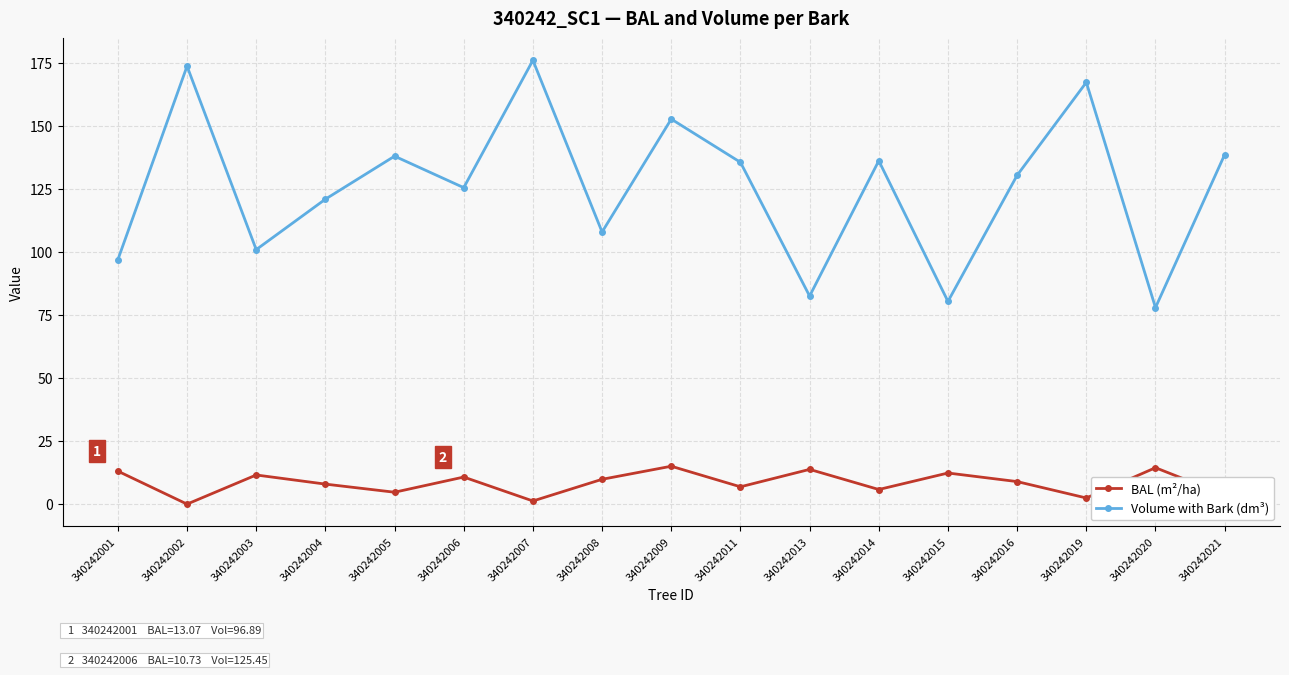

At 340242008, list the series in order from smallest to largest.

BAL (m²/ha), Volume with Bark (dm³)